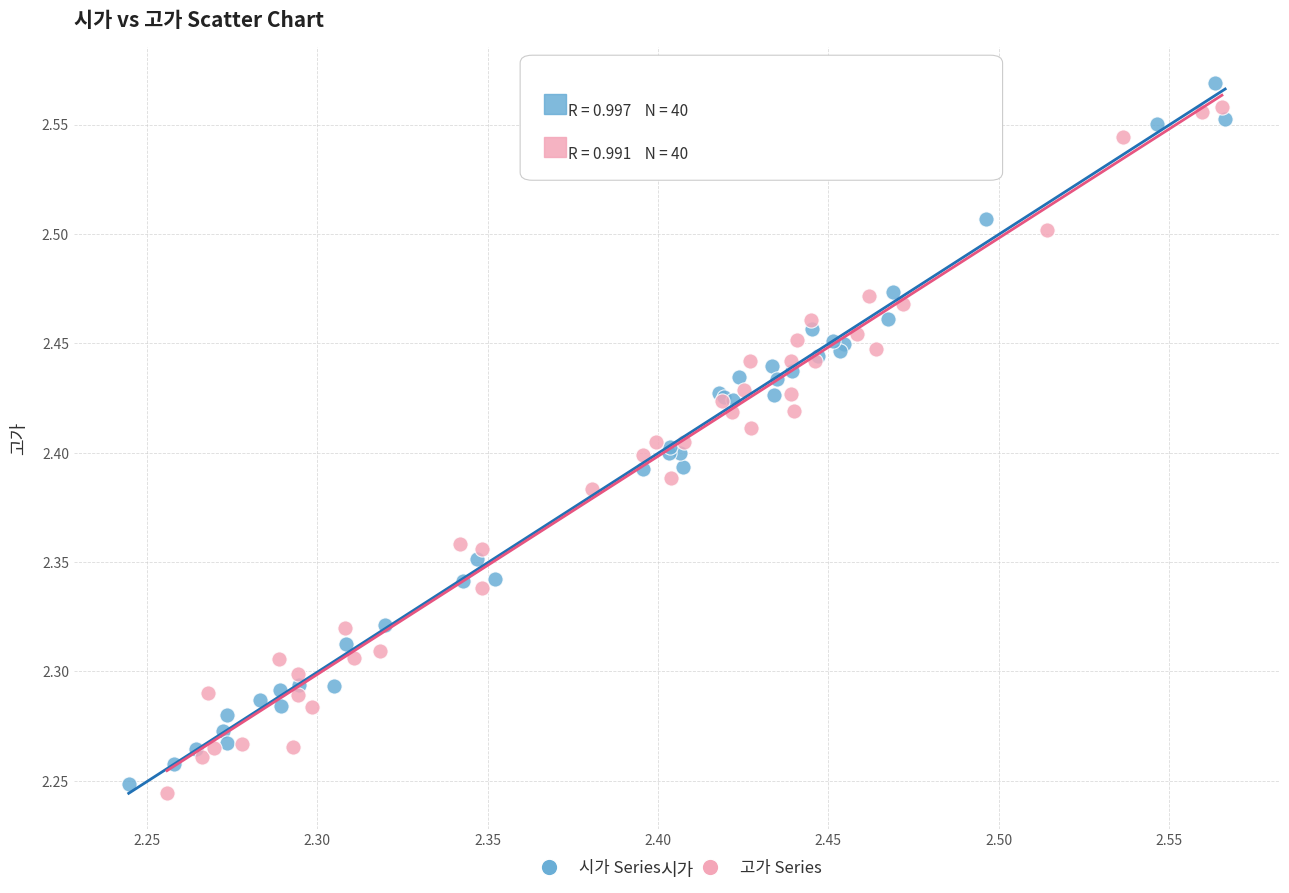

What are all the series names shown in the legend?

시가 Series, 고가 Series